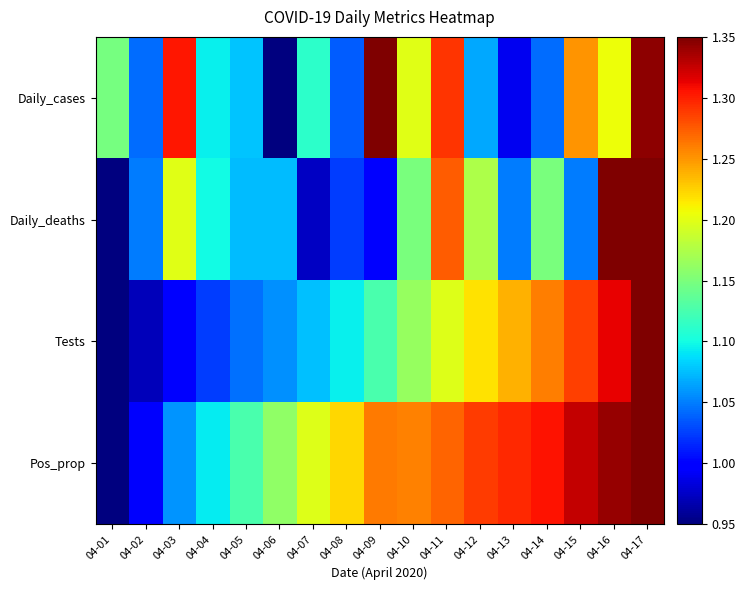

Reading left to right, list all the values displayed in this chart.

Daily_cases: 04-01=1.1	04-02=1.0	04-03=1.3	04-04=1.1	04-05=1.1	04-06=0.9	04-07=1.1	04-08=1.0	04-09=1.3	04-10=1.2	04-11=1.3	04-12=1.1	04-13=1.0	04-14=1.0	04-15=1.3	04-16=1.2	04-17=1.3
Daily_deaths: 04-01=0.9	04-02=1.0	04-03=1.2	04-04=1.1	04-05=1.1	04-06=1.1	04-07=1.0	04-08=1.0	04-09=1.0	04-10=1.1	04-11=1.3	04-12=1.2	04-13=1.0	04-14=1.1	04-15=1.0	04-16=1.3	04-17=1.3
Tests: 04-01=0.9	04-02=1.0	04-03=1.0	04-04=1.0	04-05=1.0	04-06=1.1	04-07=1.1	04-08=1.1	04-09=1.1	04-10=1.2	04-11=1.2	04-12=1.2	04-13=1.2	04-14=1.3	04-15=1.3	04-16=1.3	04-17=1.4
Pos_prop: 04-01=0.9	04-02=1.0	04-03=1.1	04-04=1.1	04-05=1.1	04-06=1.2	04-07=1.2	04-08=1.2	04-09=1.3	04-10=1.3	04-11=1.3	04-12=1.3	04-13=1.3	04-14=1.3	04-15=1.3	04-16=1.3	04-17=1.3